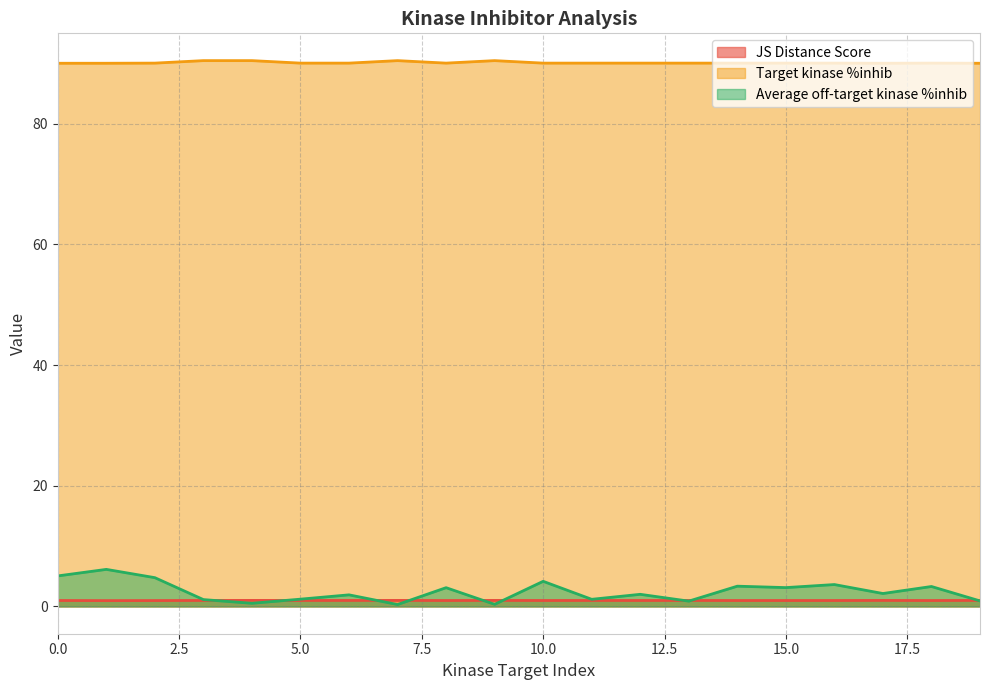

At which category does Average off-target kinase %inhib reach its first local peak?

1